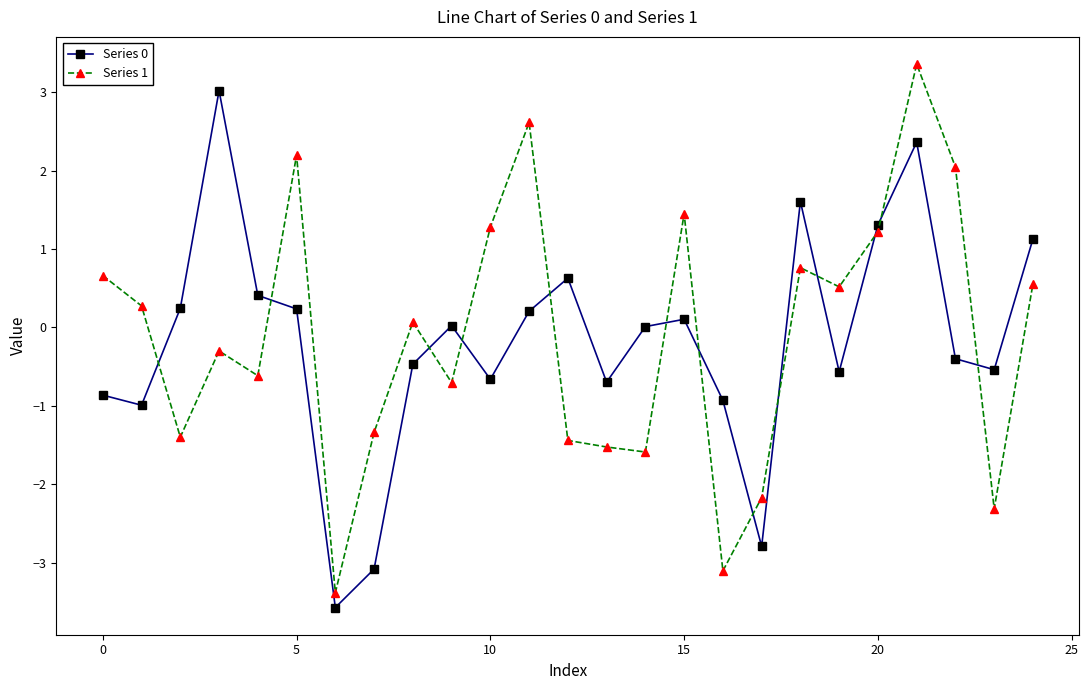

True or false: Series 1 has more than 1 interior local peaks.

True